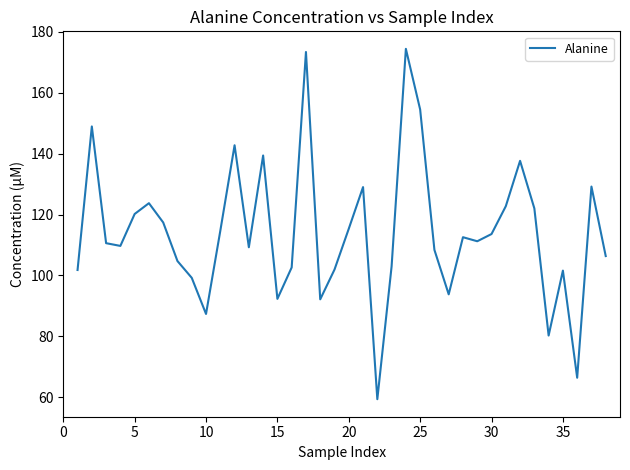

What is the average value?

114.0